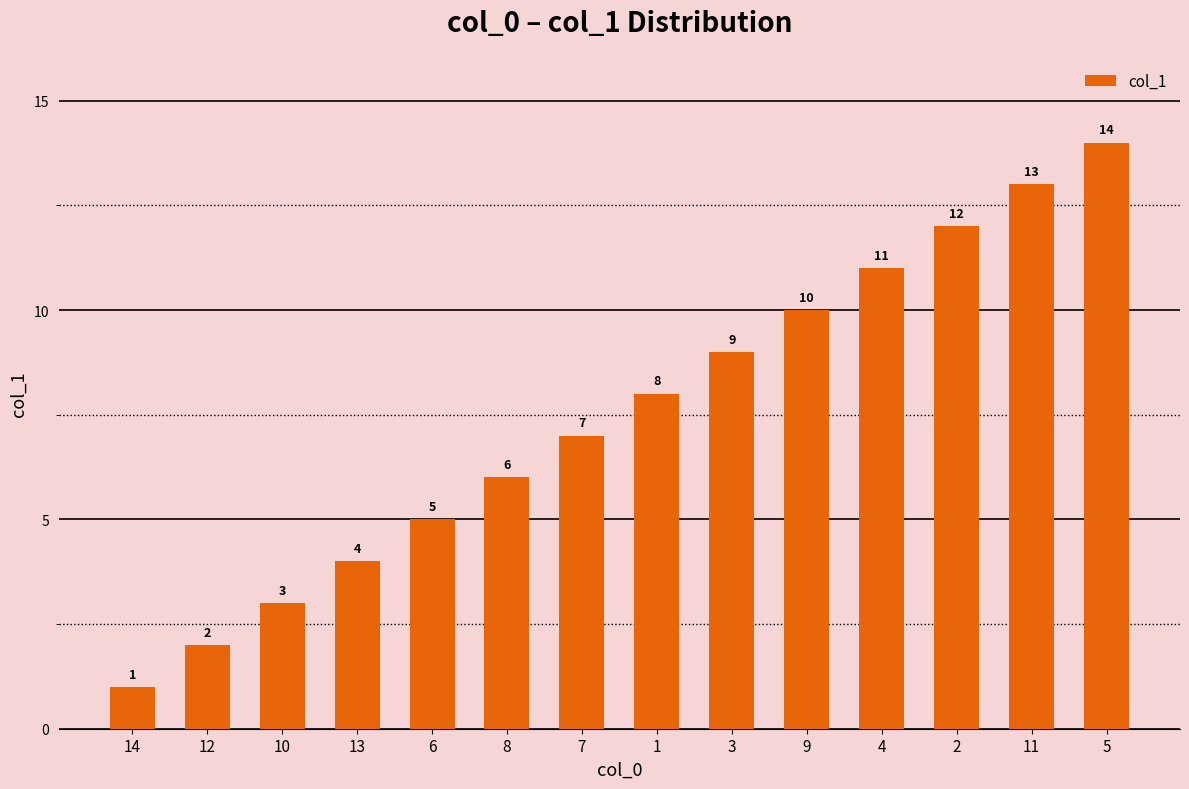

What is the value of the 2nd bar from the left?

2